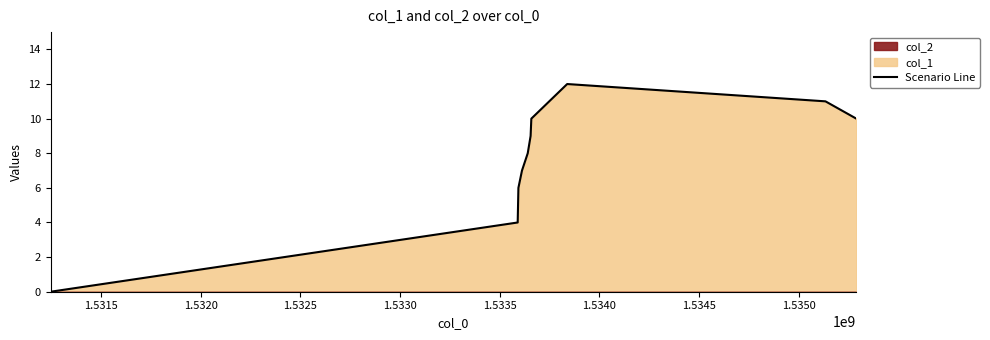

Reading right to left, list all the values displayed in this chart.

10	11	12	11	10	9	8	7	6	4	0